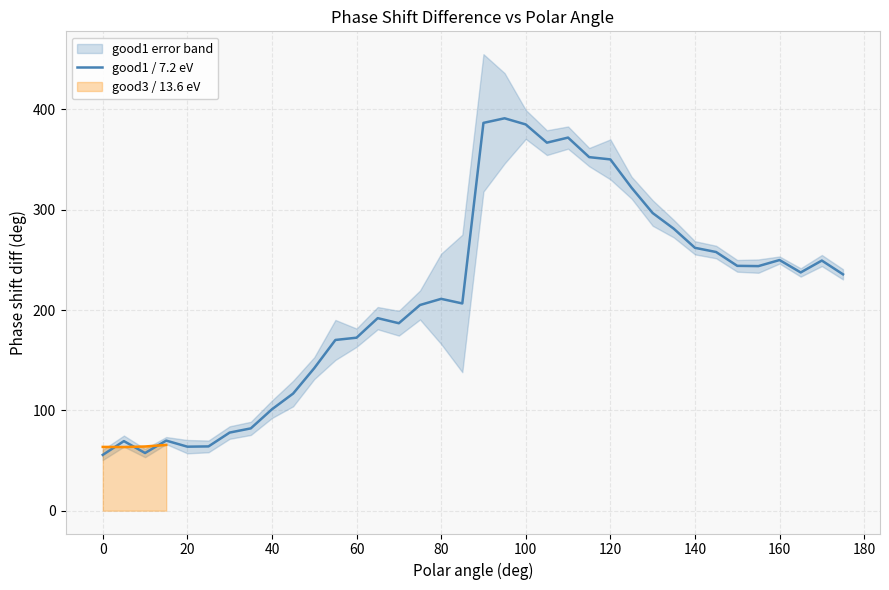

Reading right to left, list all the values displayed in this chart.

235.6	249.3	237.5	249.9	243.8	244.1	257.9	262.1	281.1	296.7	322.1	350.2	352.4	371.9	366.9	385.0	391.2	386.6	206.6	211.2	205.0	186.9	191.9	172.4	170.2	142.1	116.7	101.1	82.0	77.9	64.1	63.8	69.9	57.5	69.3	55.6